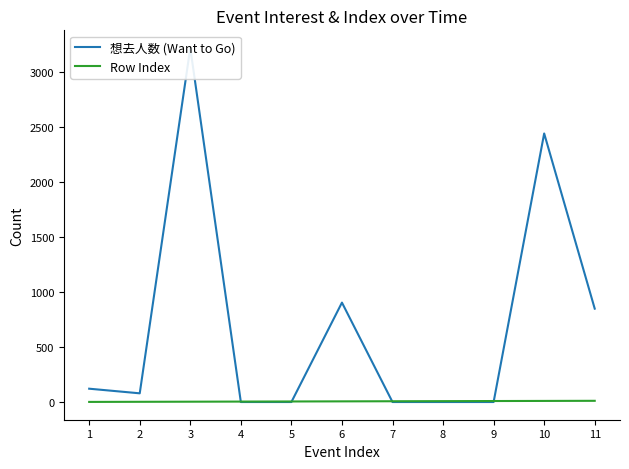

List the series in order of their overall mean, lowest first.

Row Index, 想去人数 (Want to Go)